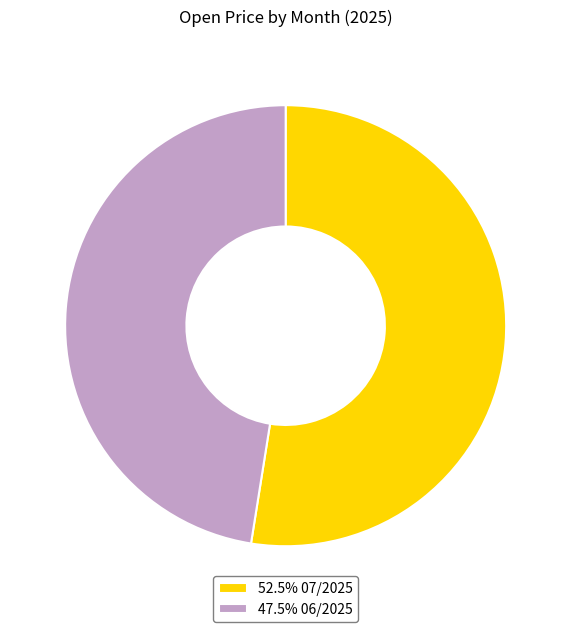

Approximately how many times larger is the value at 52.5% 07/2025 compared to 47.5% 06/2025?

1.1